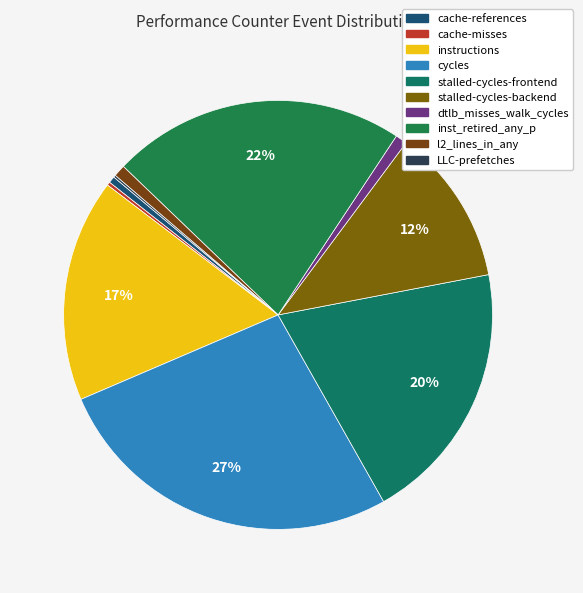

What is the ratio of the value at cache-misses to the value at l2_lines_in_any?

0.3